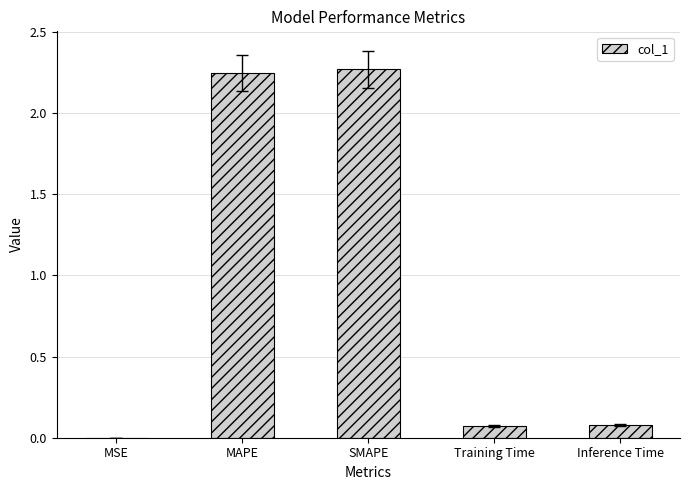

Between MAPE and Inference Time, which is larger?

MAPE